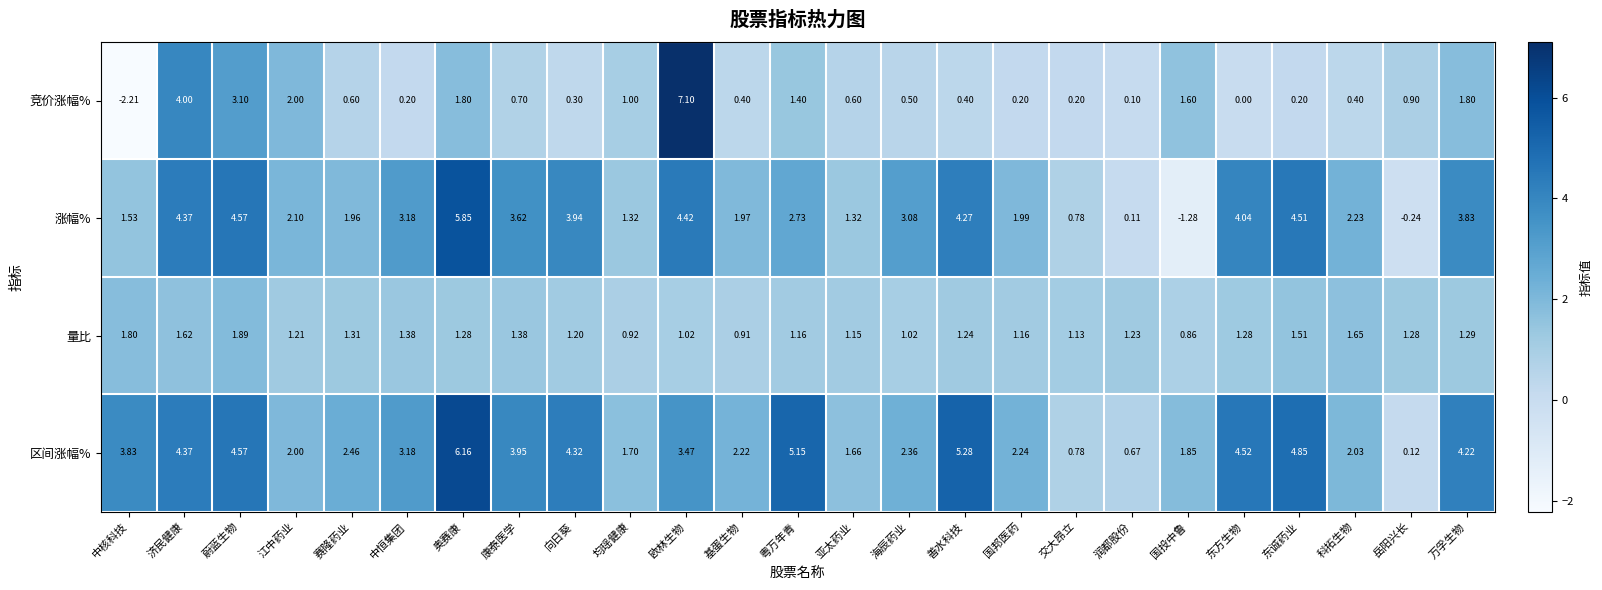

Which category has the highest value in the 量比 series?

蔚蓝生物